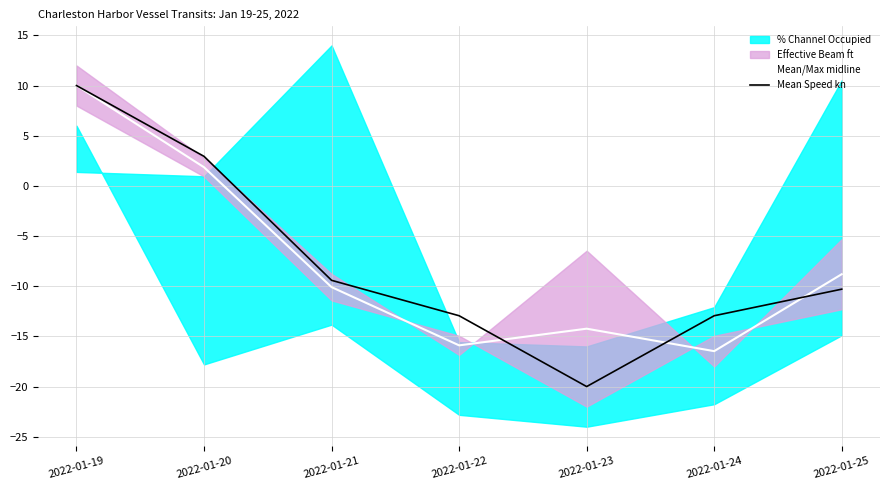

Where does the Mean Speed kn series first go above -10?

2022-01-19